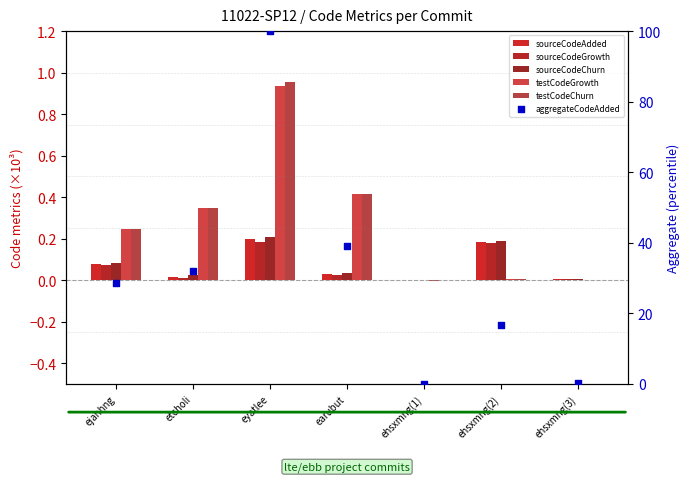

Which series has the largest total across all categories?

aggregateCodeAdded